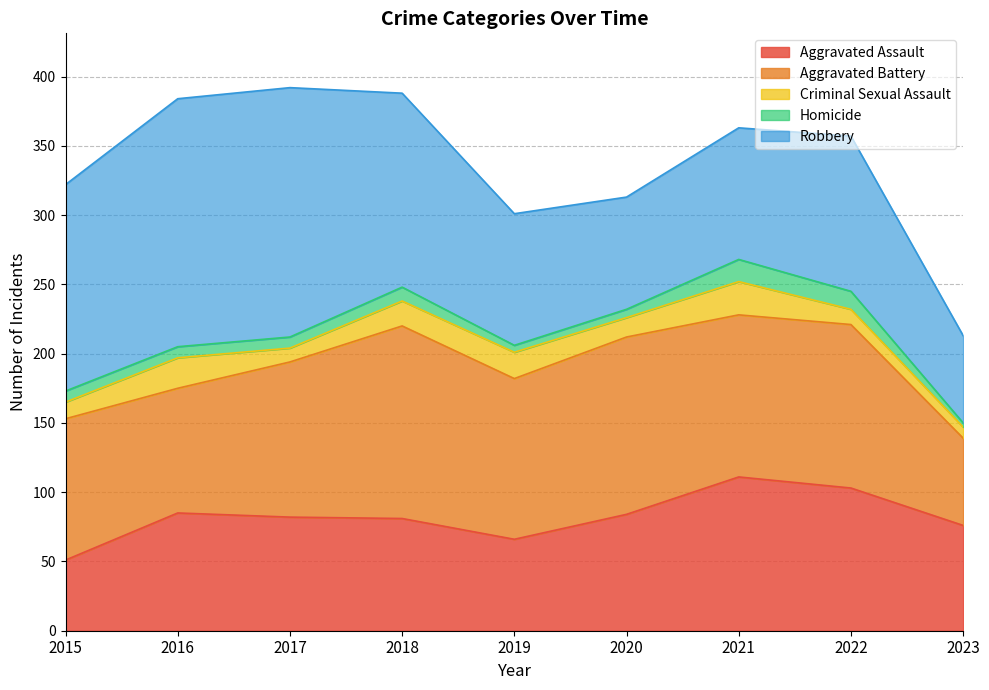

True or false: Aggravated Assault and Robbery intersect in this chart.

True